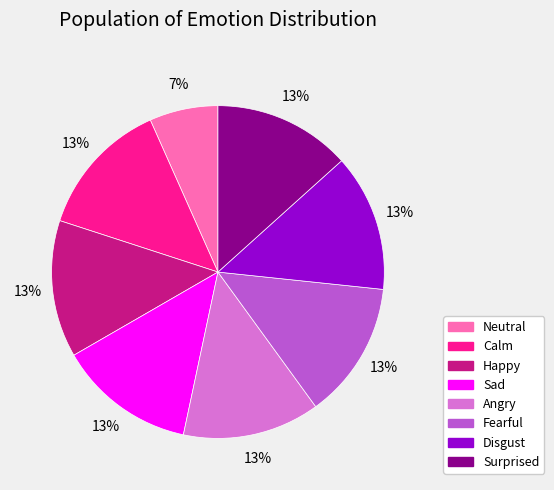

To the nearest percent, what is the average slice percentage?

12%